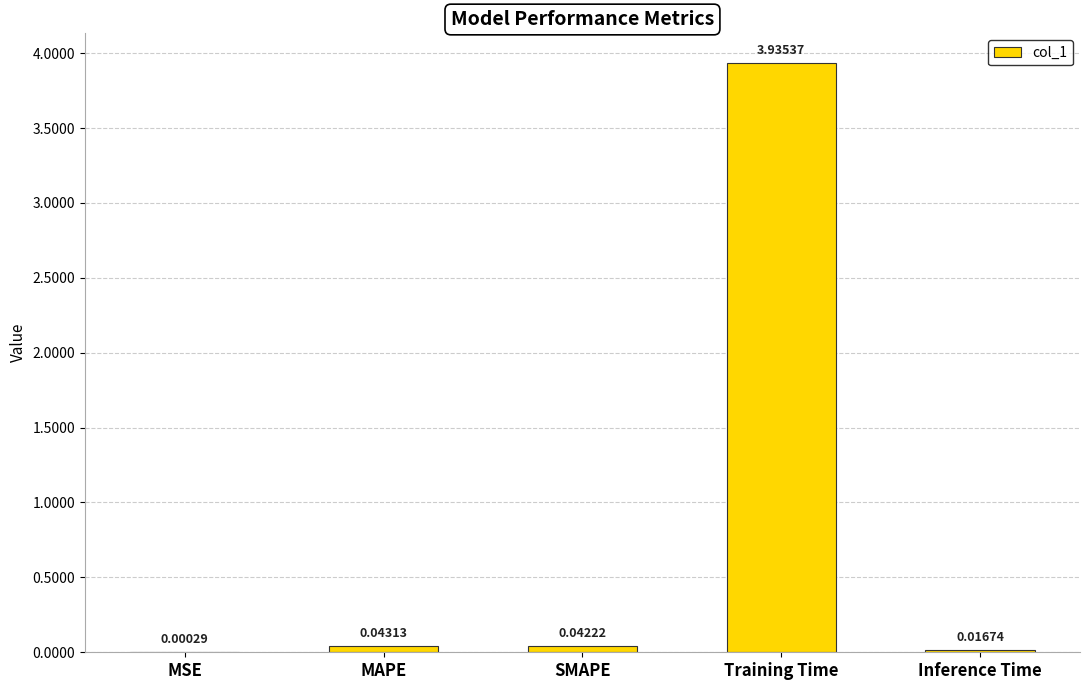

Where is the data nearest to the value 1?

MAPE